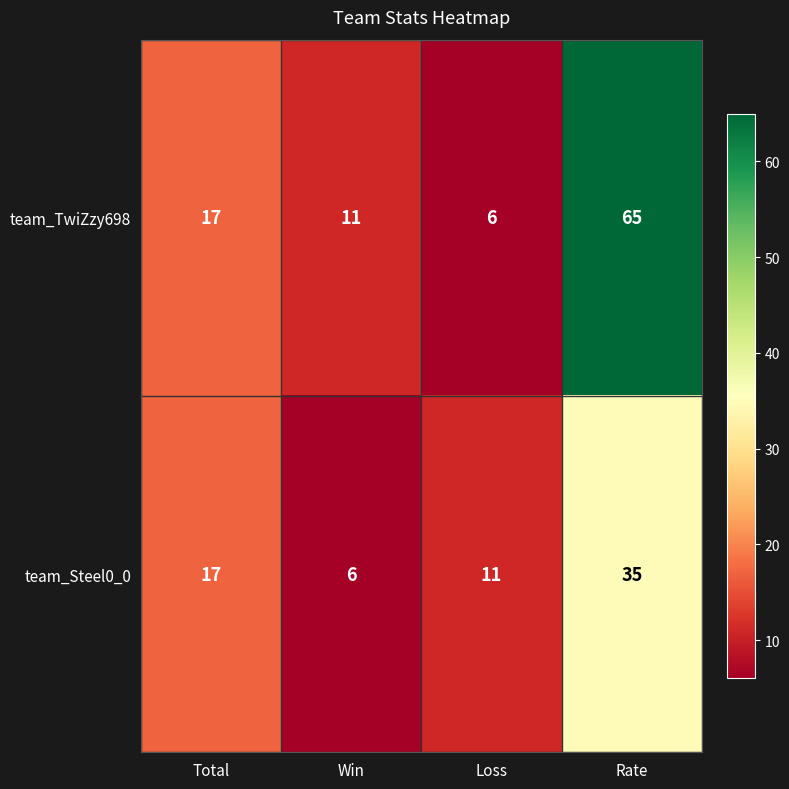

The value of team_Steel0_0 at Total is 9. True or false?

False